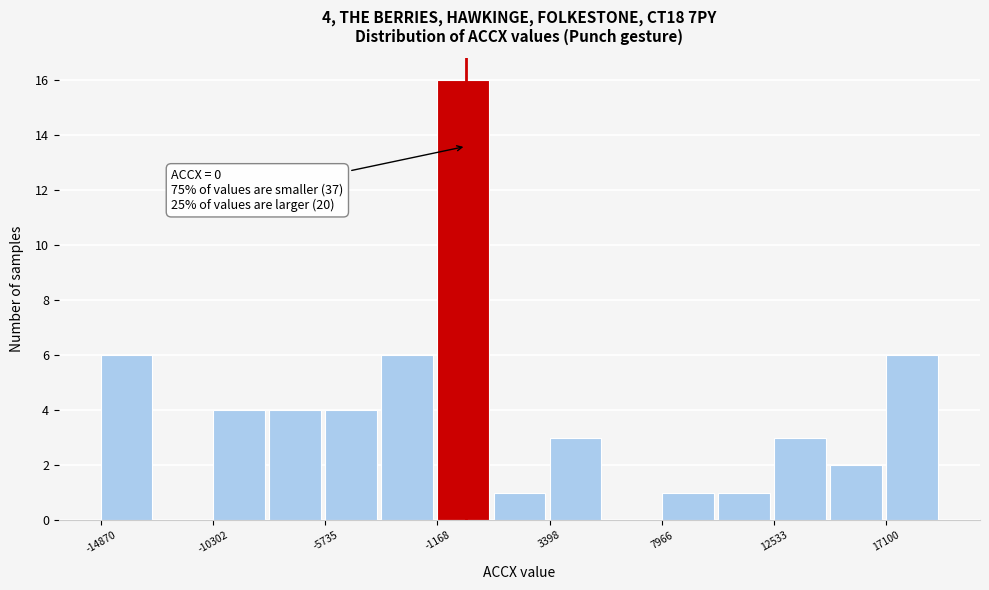

Which range on the x-axis has the tallest bar?

-1000 to 1000